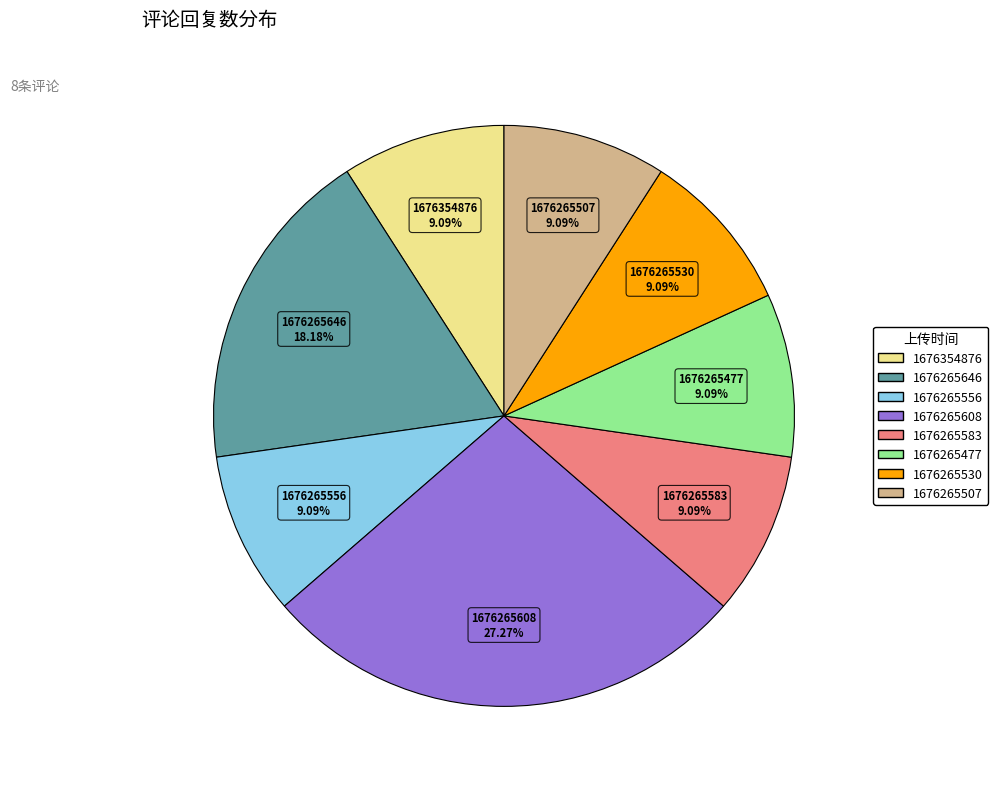

Between 1676265530 and 1676265608, which is larger?

1676265608